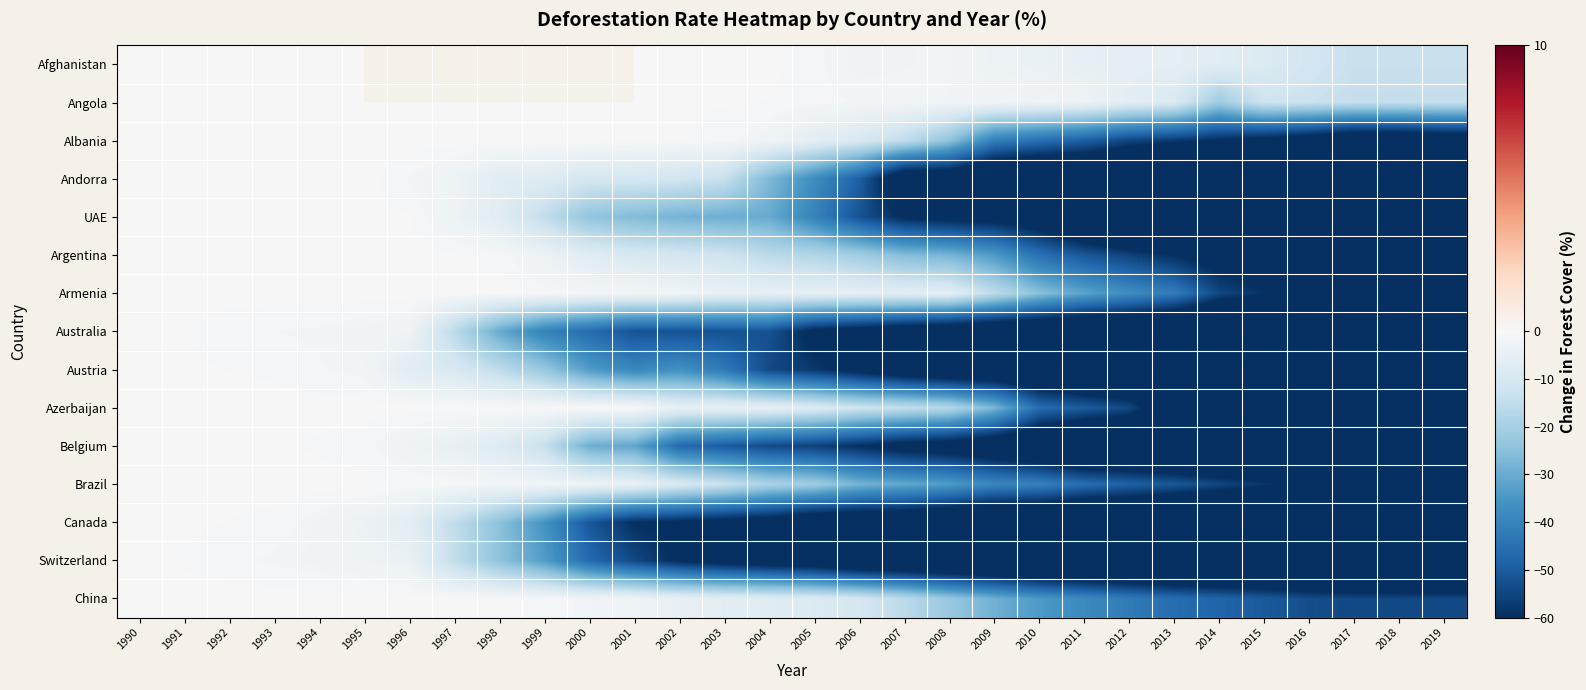

Which series has the widest spread of values?

UAE